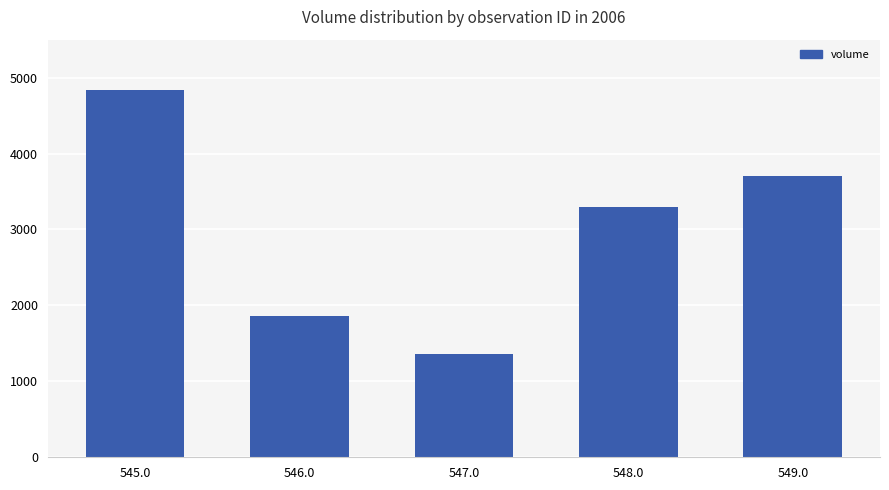

Rank the categories by value from highest to lowest.

545.0, 549.0, 548.0, 546.0, 547.0